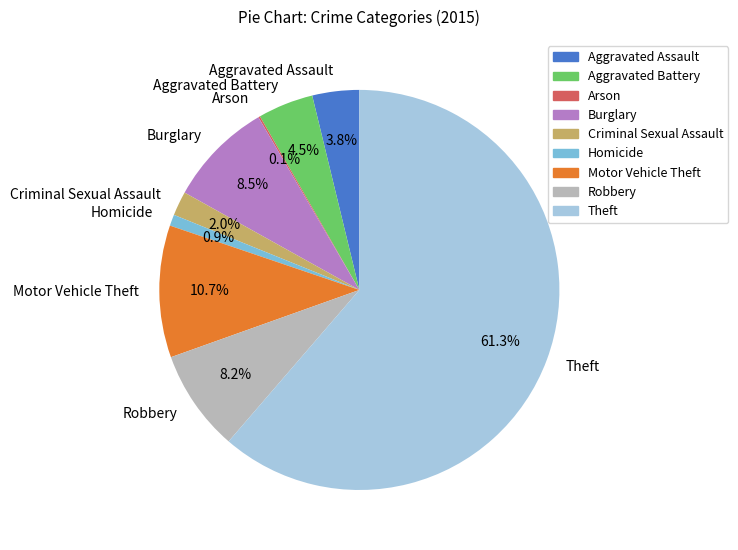

What is the largest slice in the pie chart?

Theft